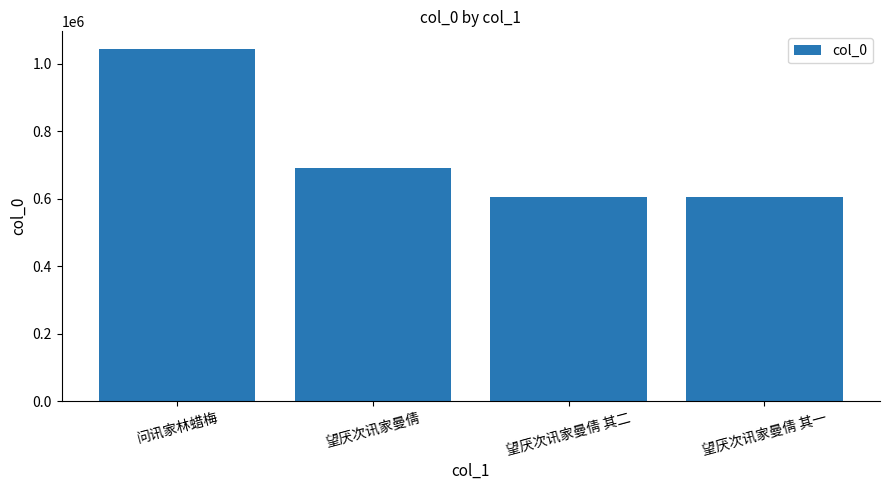

What is the minimum value shown in the chart?

605364